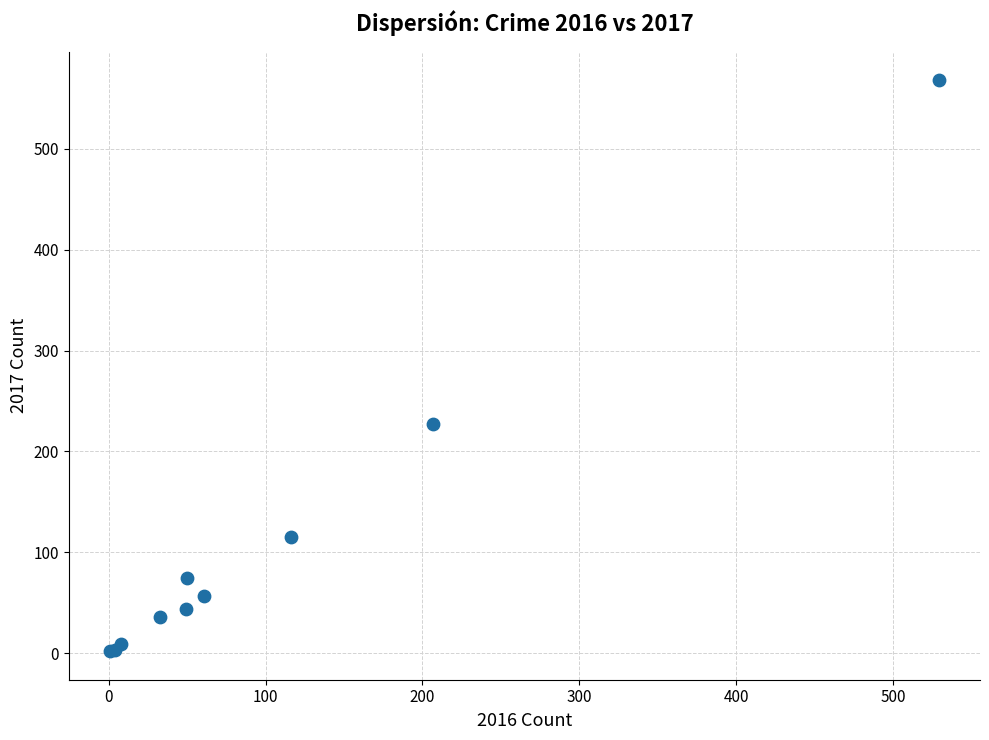

What Y value in the scatter plot is closest to 285?

227